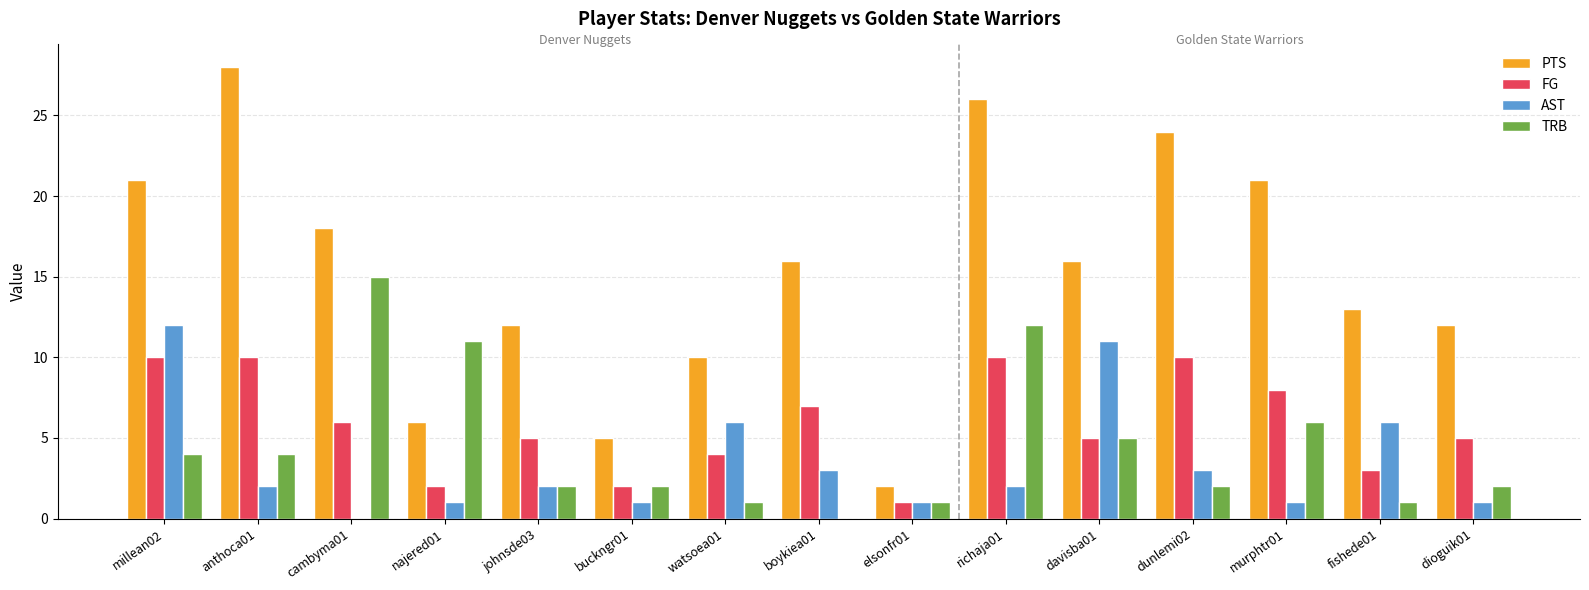

Is it true that TRB equals 6 at murphtr01?

True